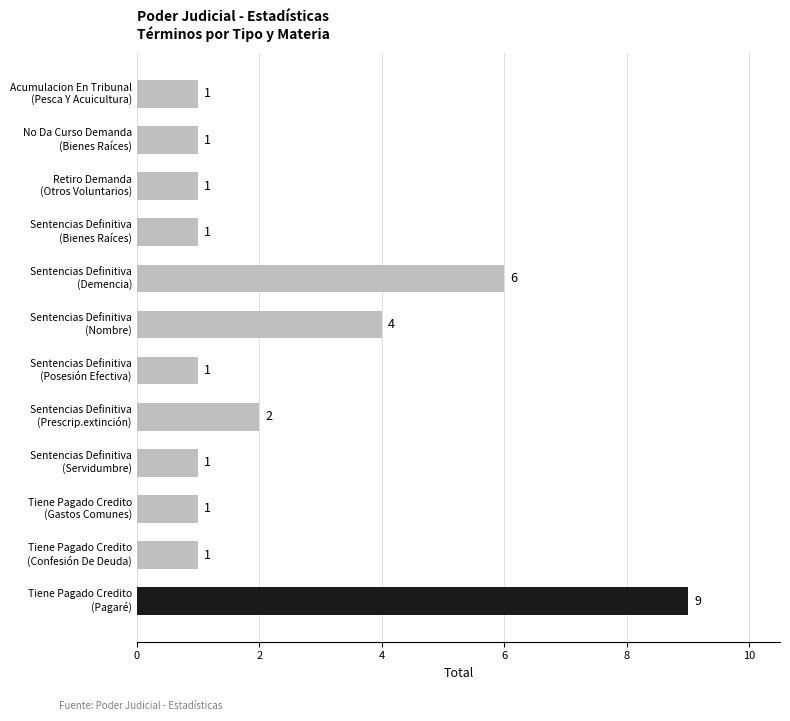

Count the number of categories in the chart.

12